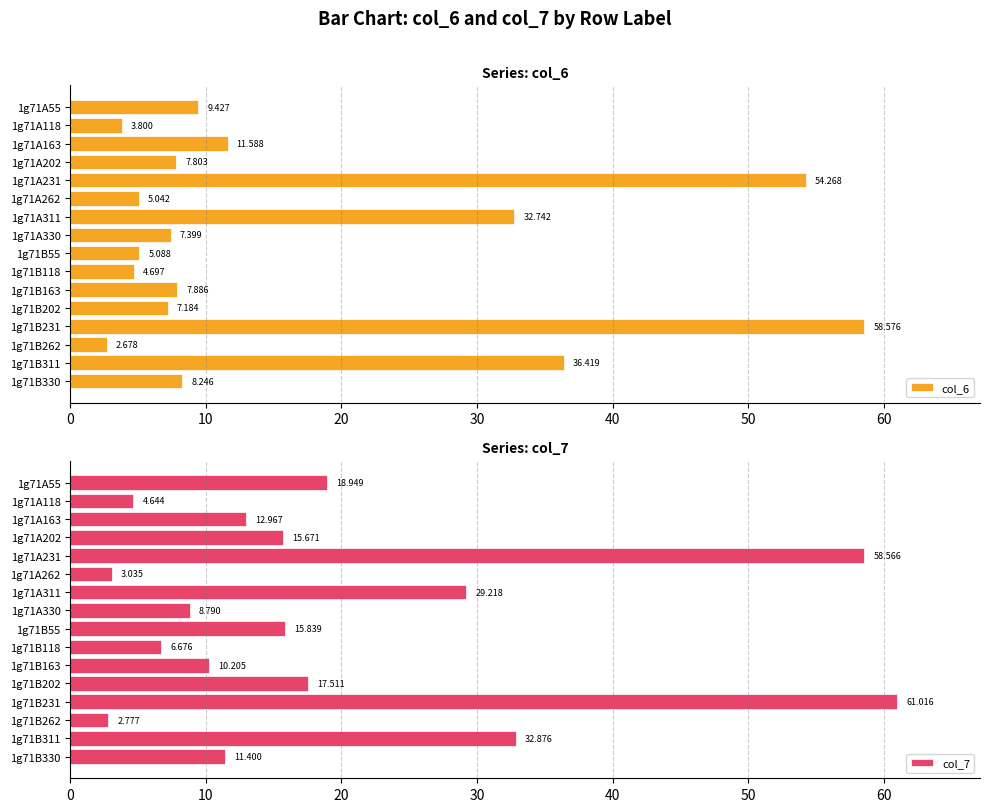

At which label is col_6 closest to 30?

1g71A311